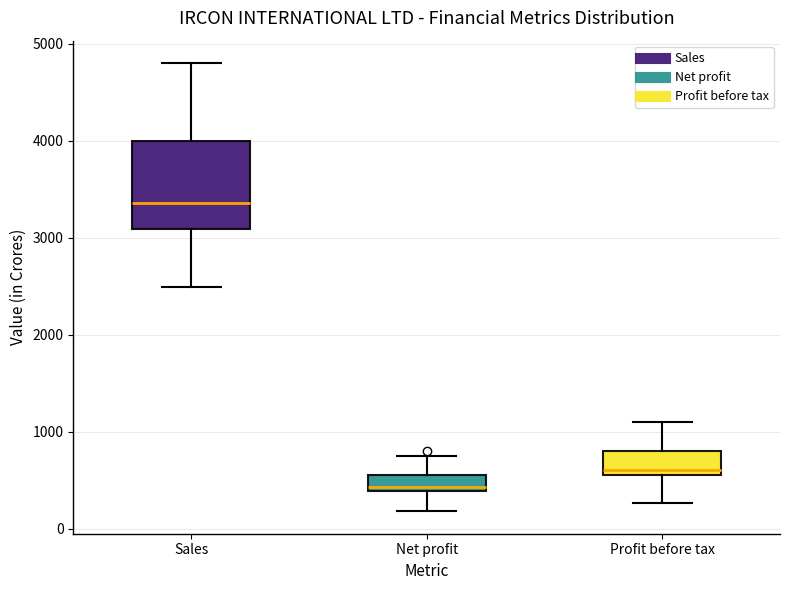

Where does the median line of the box for Sales sit on the y-axis? The values are not printed on the chart, so give them approximately, as read against the axis.

3400